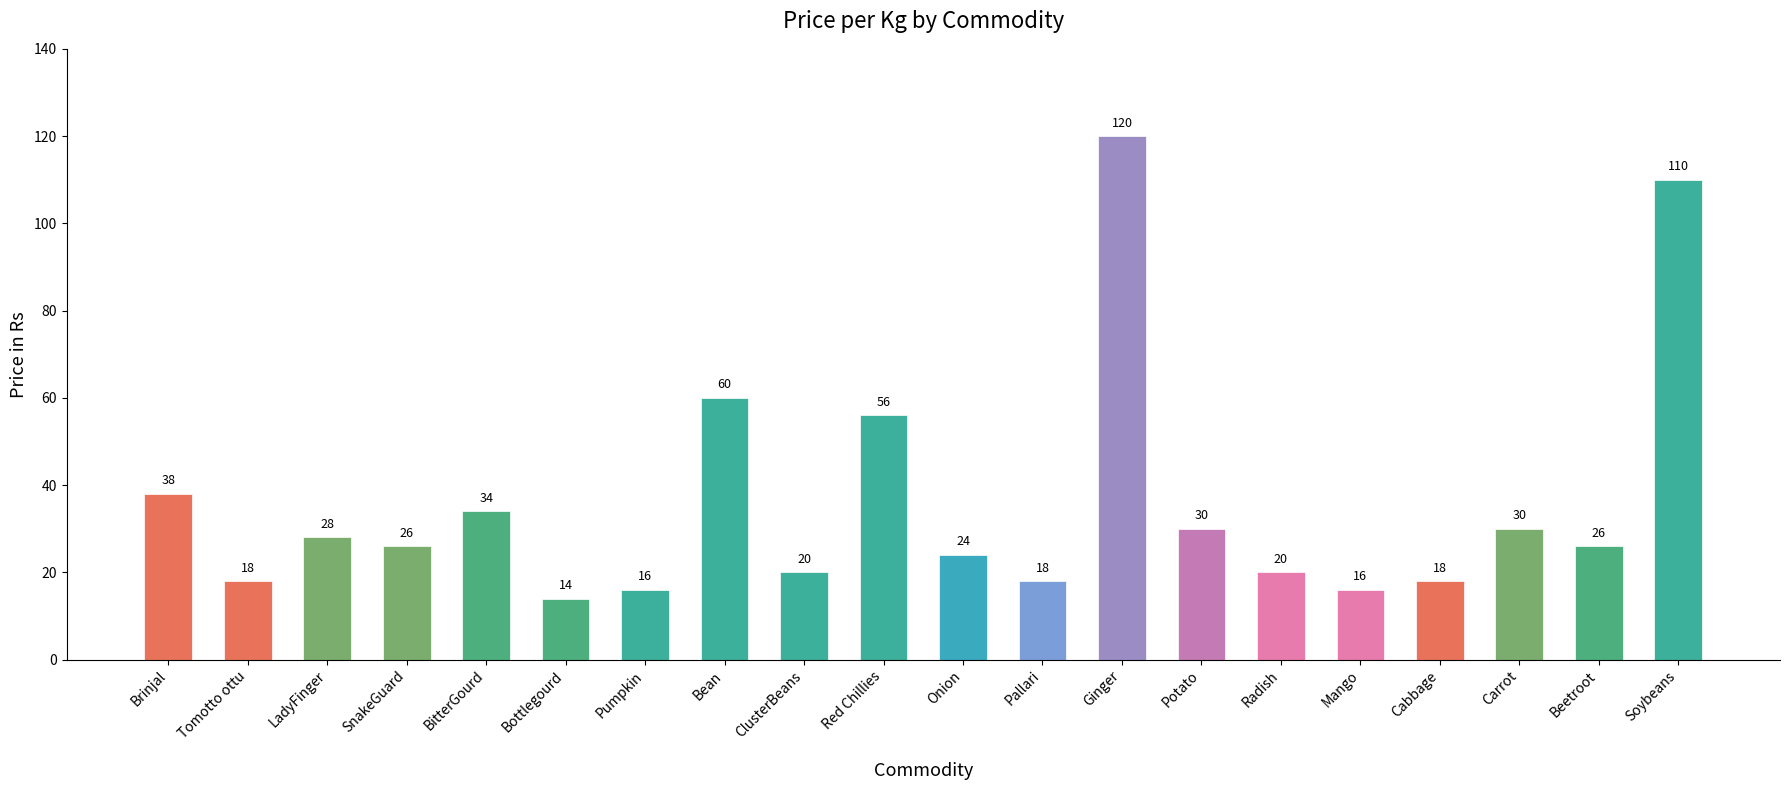

What is the ratio of the value at SnakeGuard to the value at Pallari?

1.4